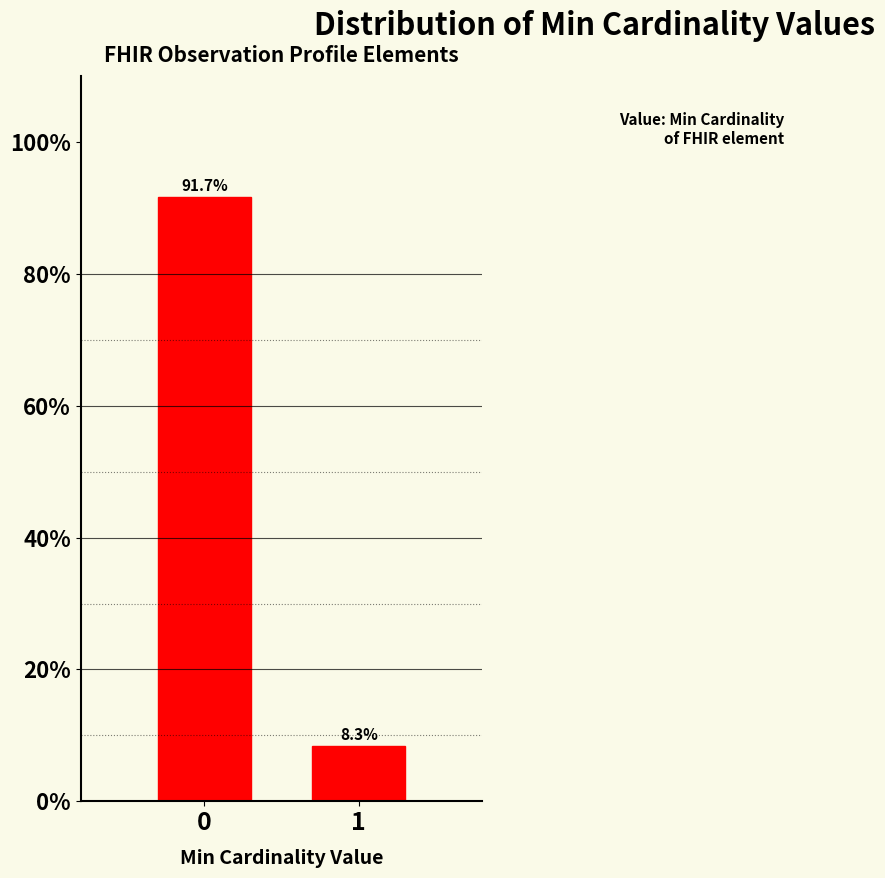

Are the bars horizontal?

No